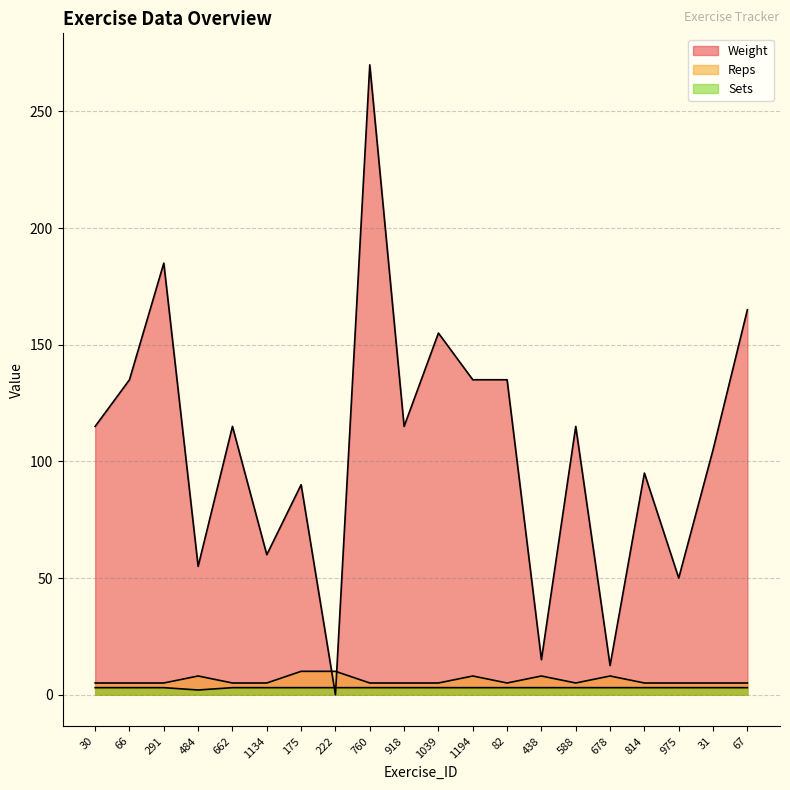

True or false: Weight has a value of 55.0 at 484.

True